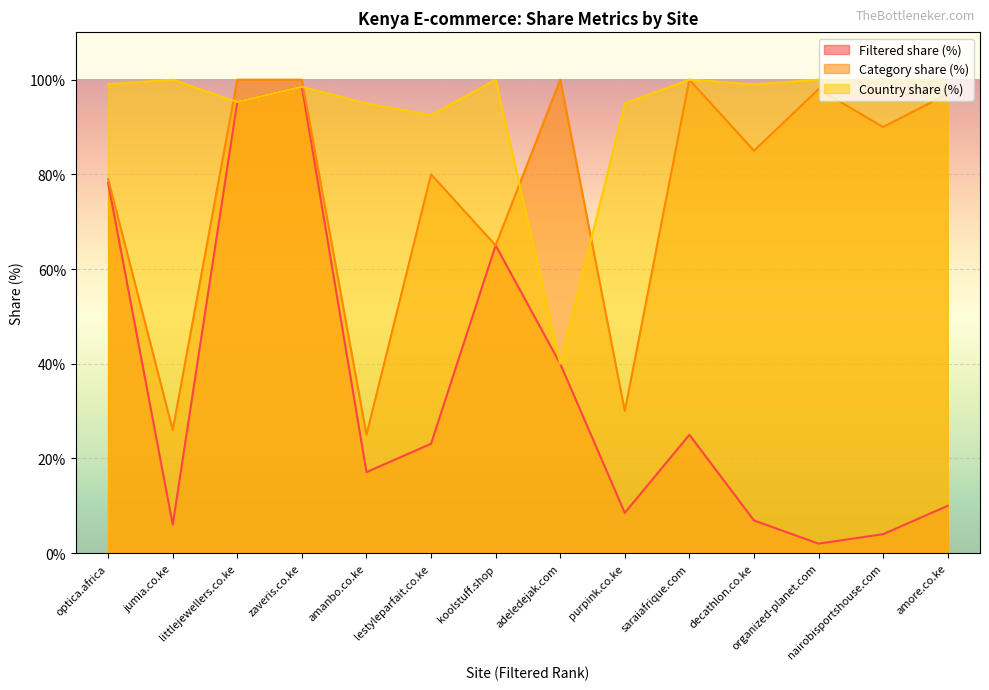

What is the maximum value shown in the chart?

100.0